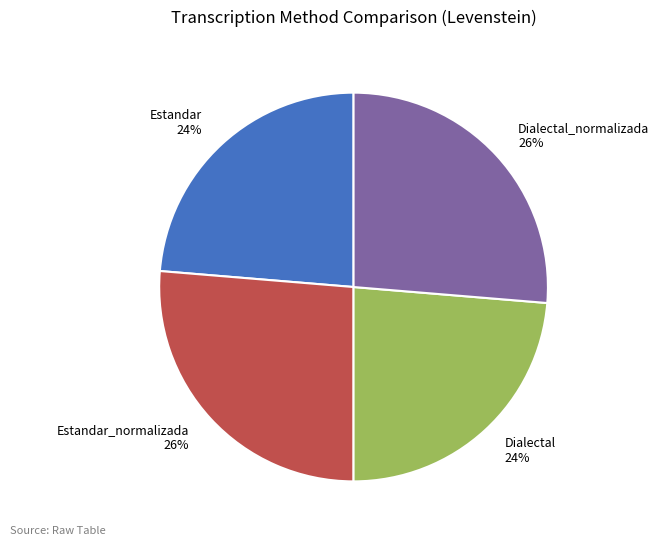

The Estandar_normalizada slice represents 38% of the pie. True or false?

False